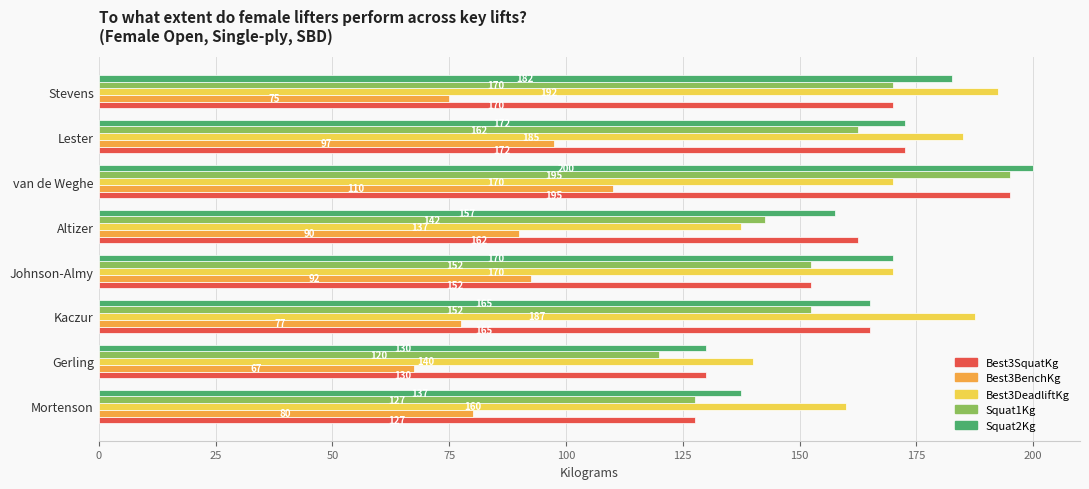

The value of Squat2Kg at Stevens is 317.2. True or false?

False